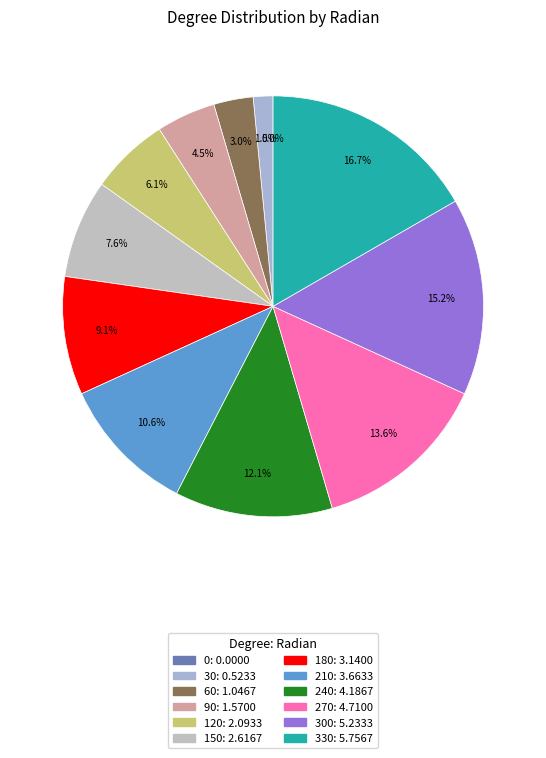

Is there a majority slice in this chart?

No